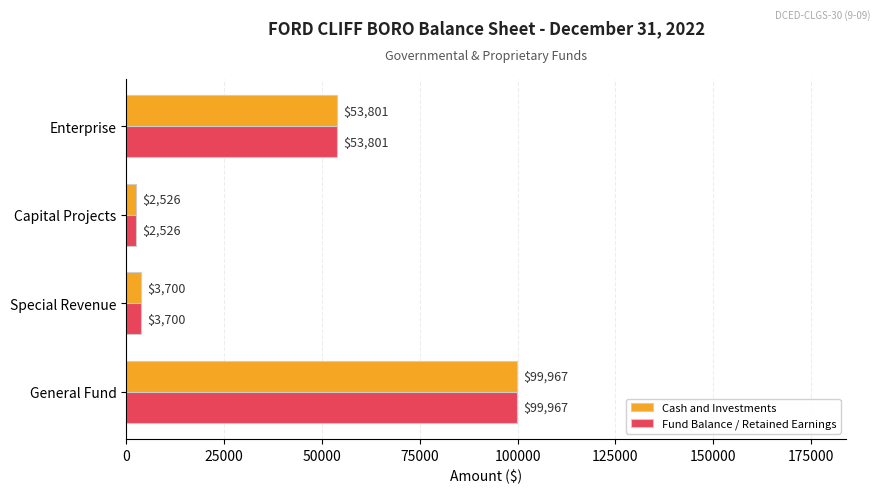

The value of Cash and Investments at General Fund is 99967. True or false?

True